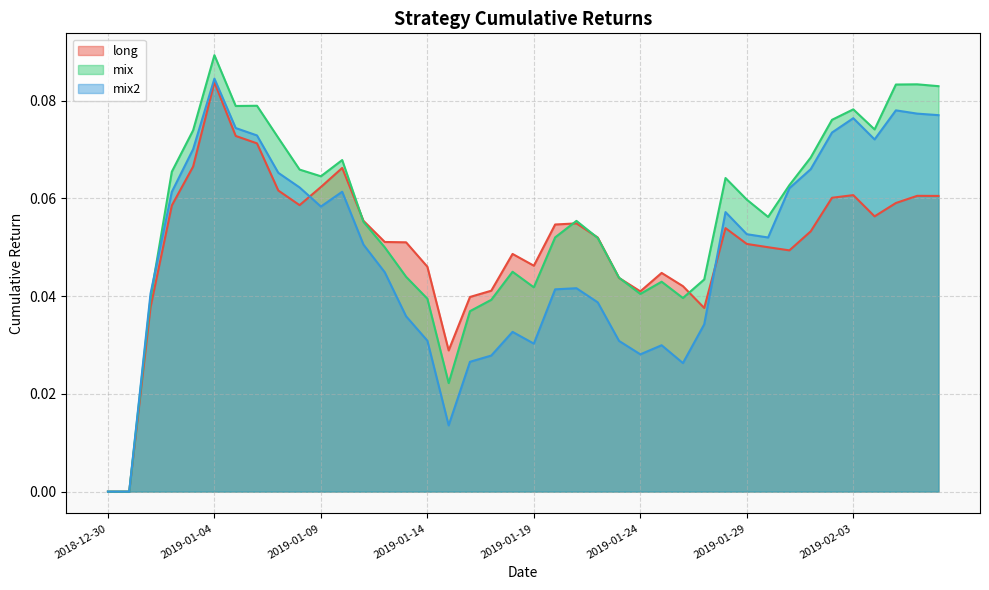

What is the sum of all mix2 values?

2.0